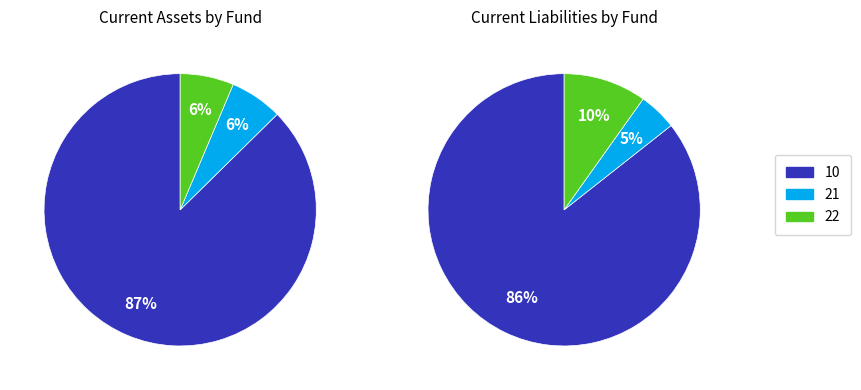

Is it true that INTERFUND RECEIVABLE is 23% of the pie?

False